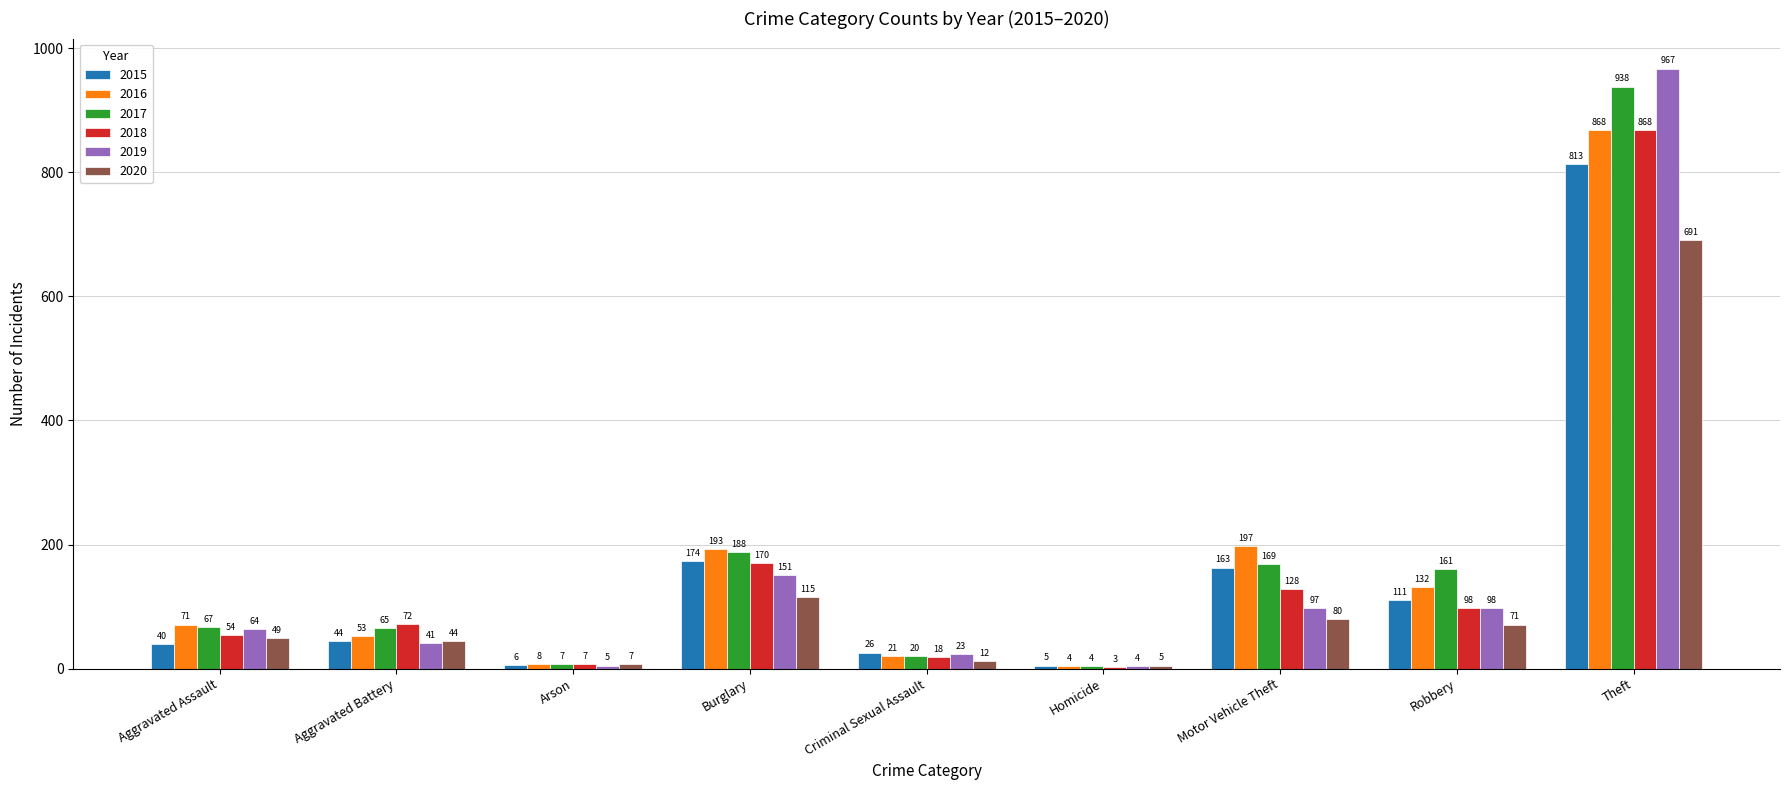

What is the total value across all series at Theft?

5145